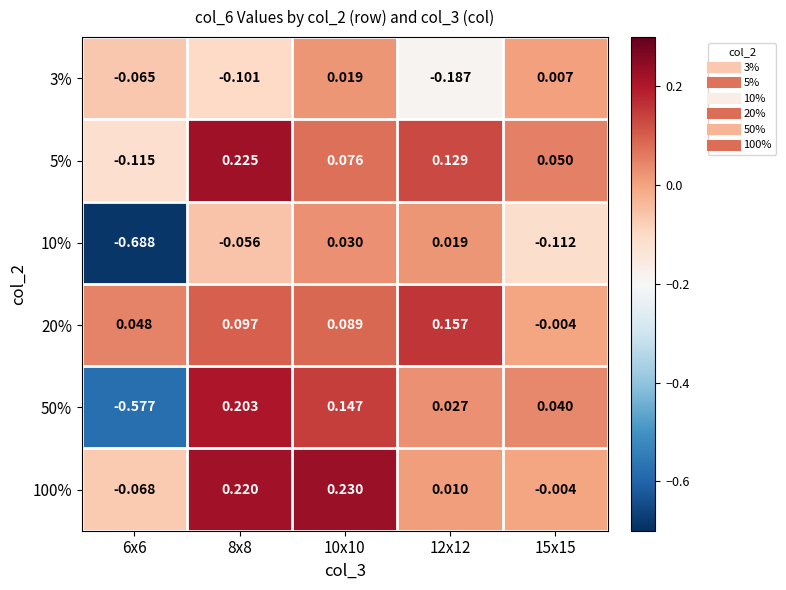

Is the value of 100% at 8x8 greater than the value of 5% at 15x15?

Yes